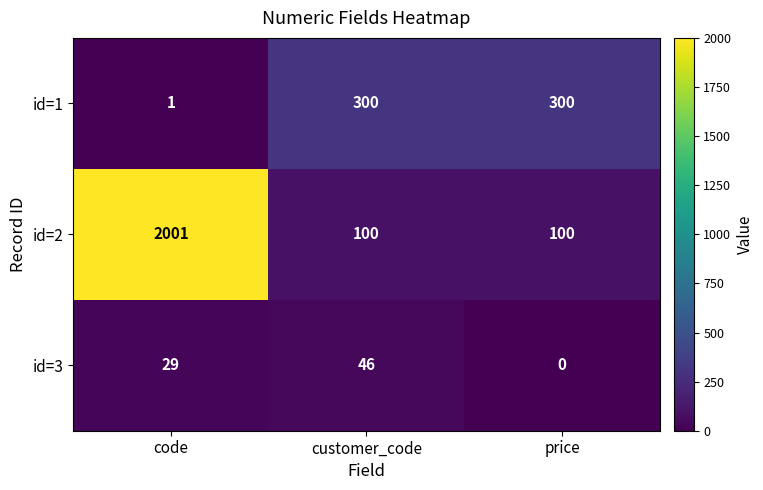

Which category has the highest value across all series?

code